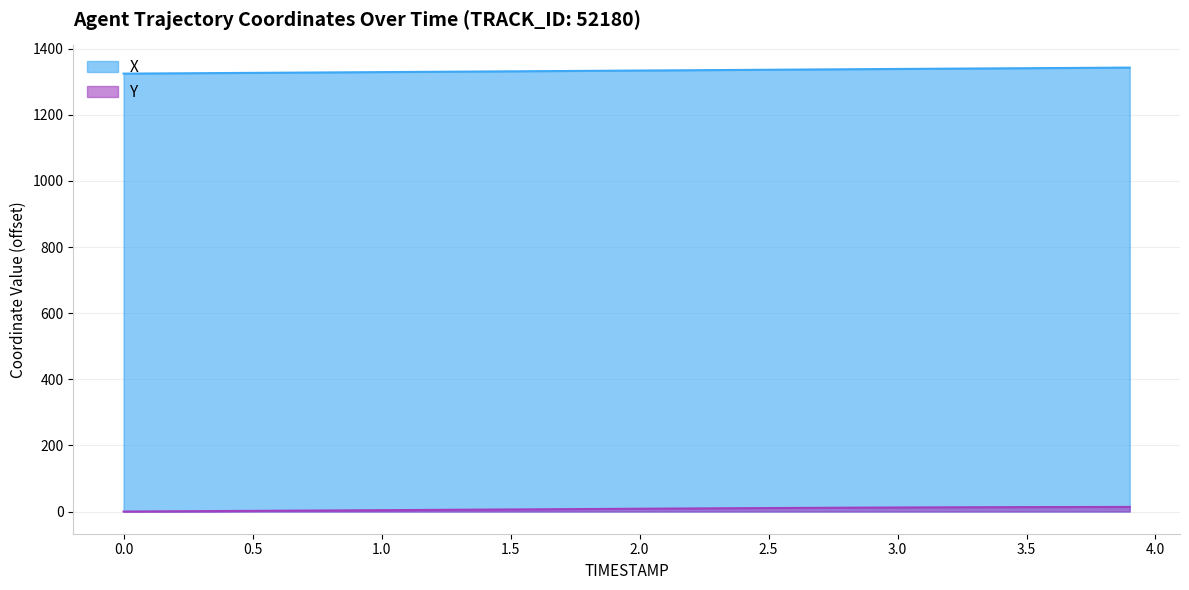

True or false: X and Y intersect in this chart.

False